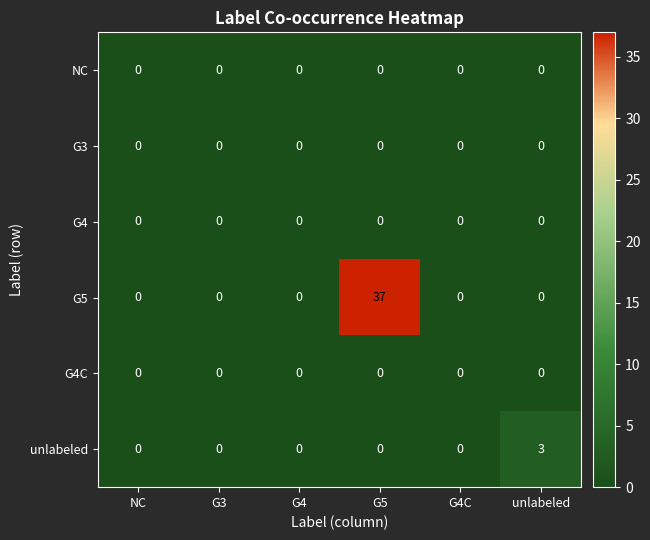

At which category is the sum across all series the highest?

G5